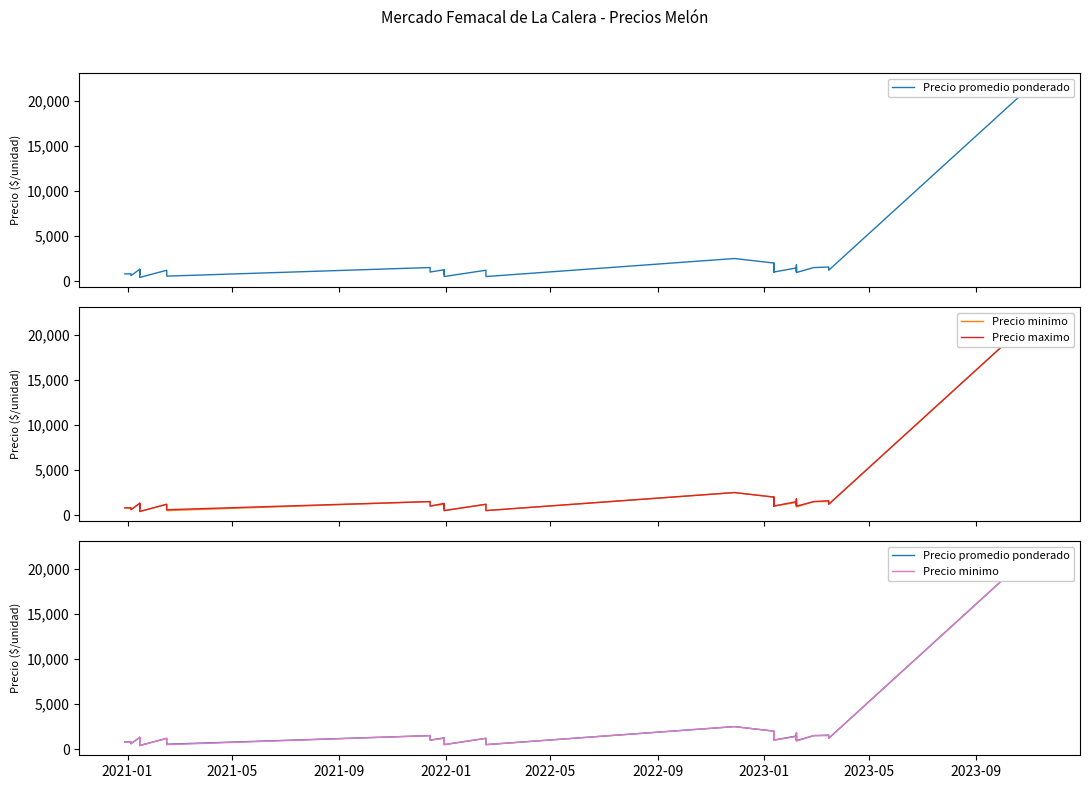

What are all the series names shown in the legend?

Precio promedio ponderado, Precio minimo, Precio maximo